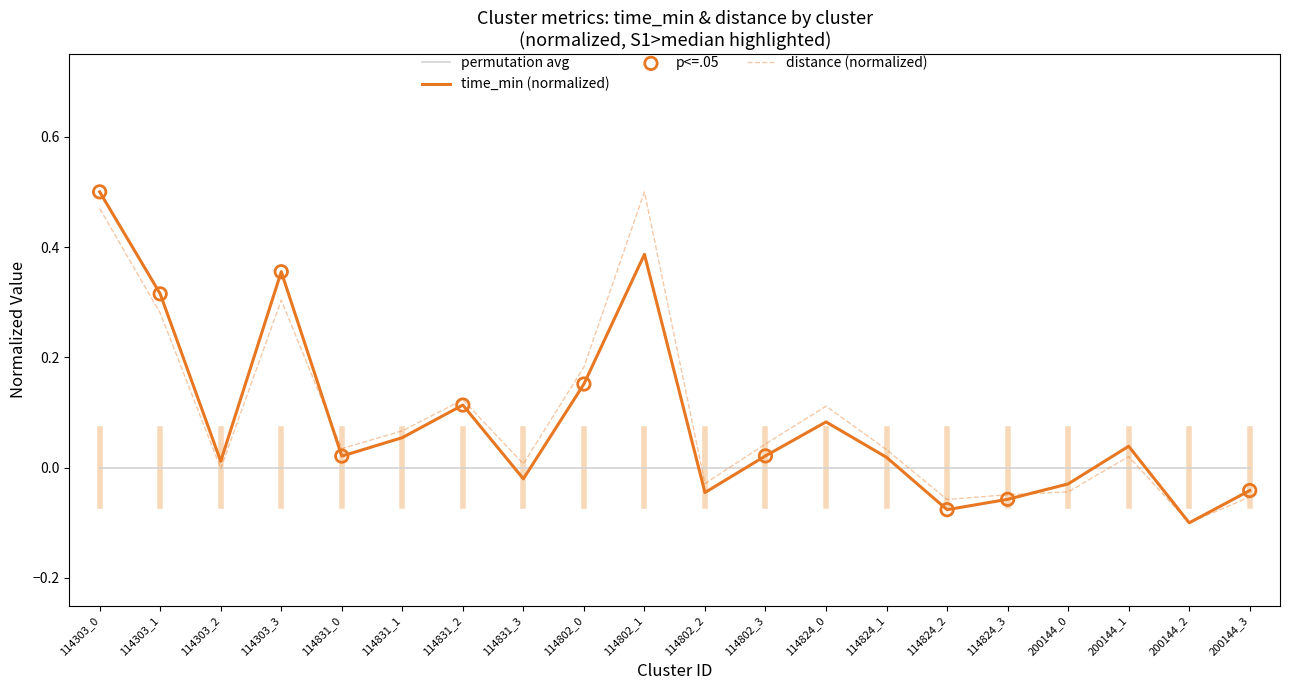

Is the value of permutation avg at 114824_2 greater than the value of distance (normalized) at 114802_0?

No